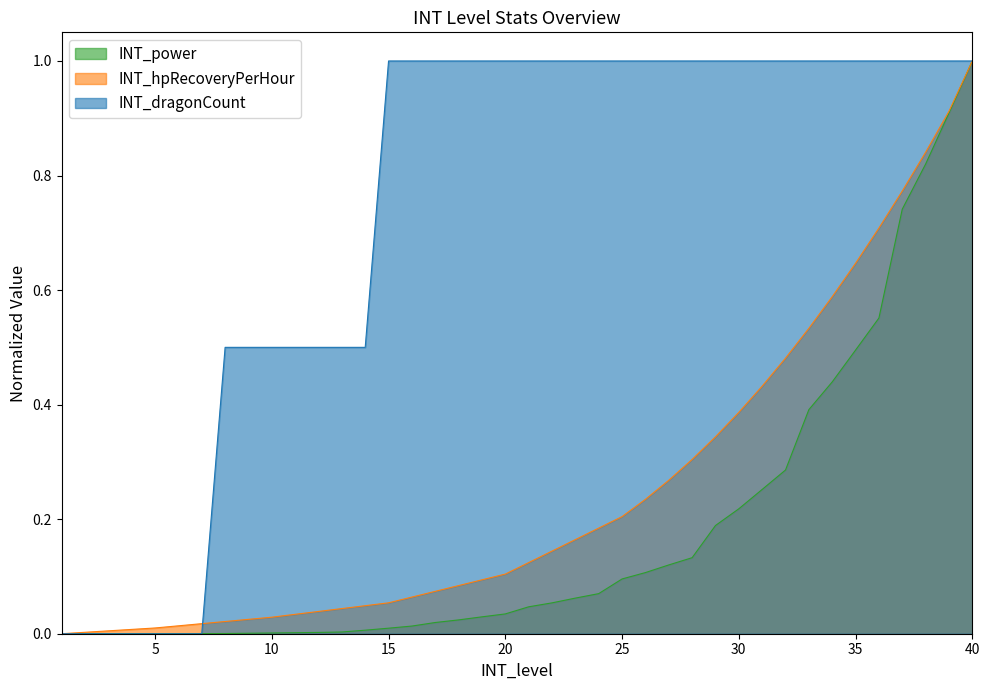

Reading left to right, transcribe all the data shown in this chart.

INT_hpRecoveryPerHour: 0.0	0.0	0.0	0.0	0.0	0.0	0.0	0.0	0.0	0.0	0.0	0.0	0.0	0.0	0.1	0.1	0.1	0.1	0.1	0.1	0.1	0.1	0.2	0.2	0.2	0.2	0.3	0.3	0.3	0.4	0.4	0.5	0.5	0.6	0.6	0.7	0.8	0.8	0.9	1.0
INT_power: 0.0	0.0	0.0	0.0	0.0	0.0	0.0	0.0	0.0	0.0	0.0	0.0	0.0	0.0	0.0	0.0	0.0	0.0	0.0	0.0	0.0	0.1	0.1	0.1	0.1	0.1	0.1	0.1	0.2	0.2	0.3	0.3	0.4	0.4	0.5	0.6	0.7	0.8	0.9	1.0
INT_dragonCount: 0.0	0.0	0.0	0.0	0.0	0.0	0.0	0.5	0.5	0.5	0.5	0.5	0.5	0.5	1.0	1.0	1.0	1.0	1.0	1.0	1.0	1.0	1.0	1.0	1.0	1.0	1.0	1.0	1.0	1.0	1.0	1.0	1.0	1.0	1.0	1.0	1.0	1.0	1.0	1.0